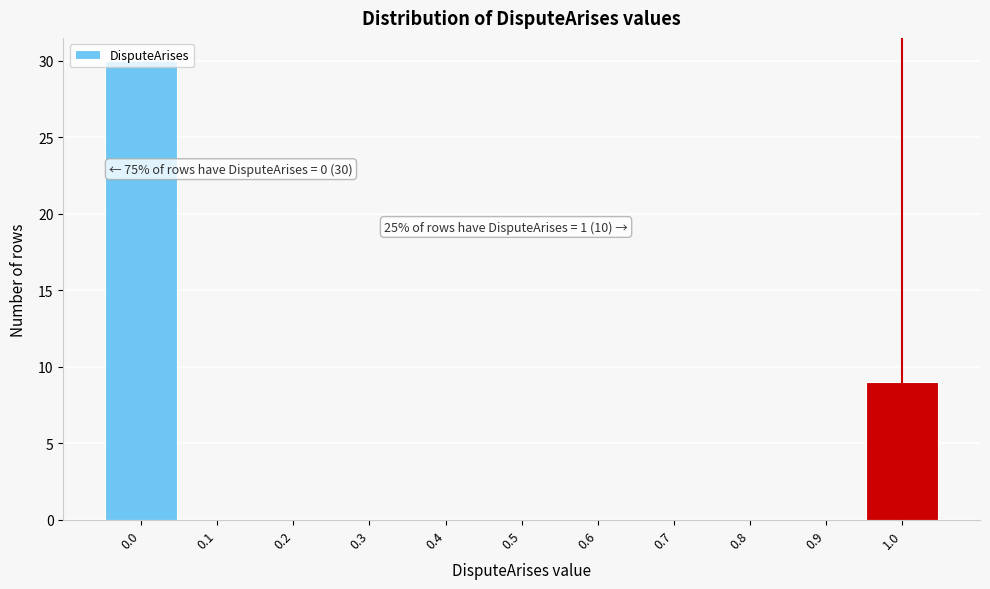

Which range on the x-axis has the tallest bar?

-0.05 to 0.05